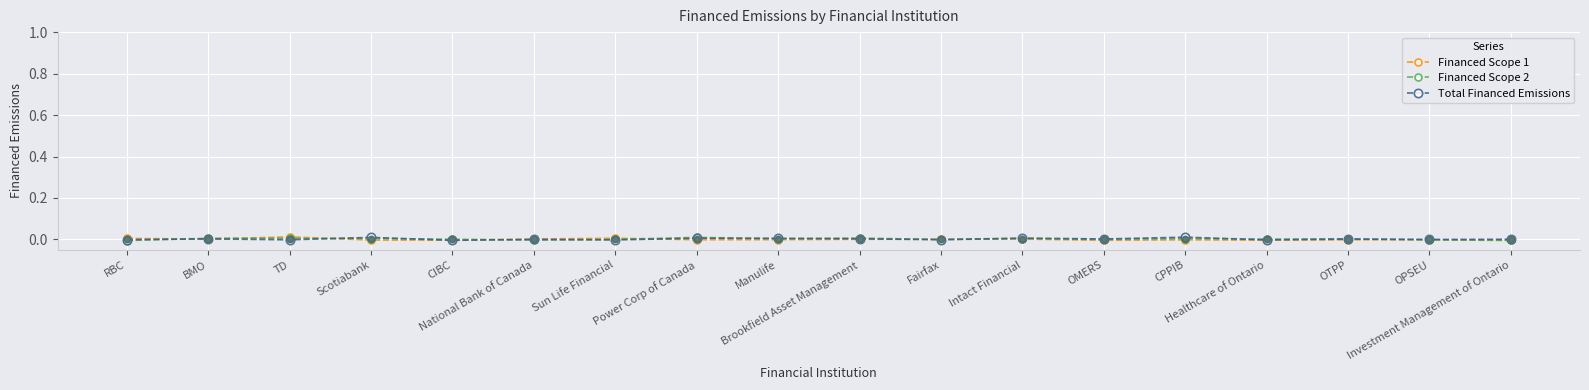

What are all the series names shown in the legend?

Financed Scope 1, Financed Scope 2, Total Financed Emissions